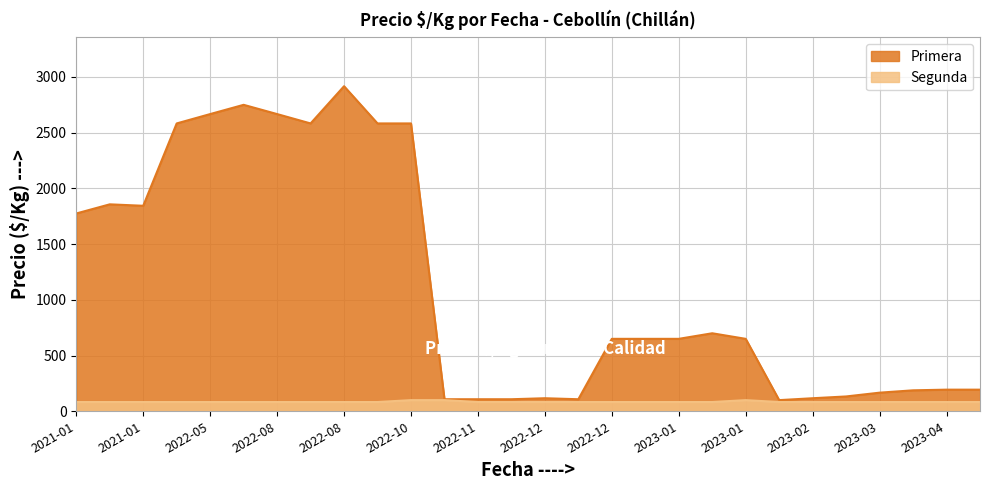

What is the spread (max minus min) of values at 2022-08?

2584